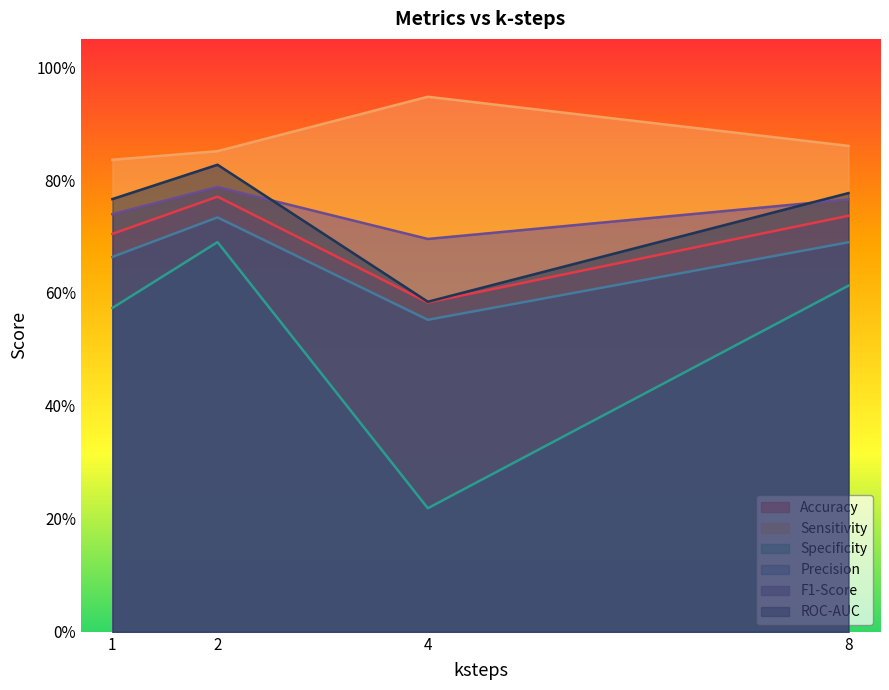

Count the F1-Score values in the range 0 to 1.

4